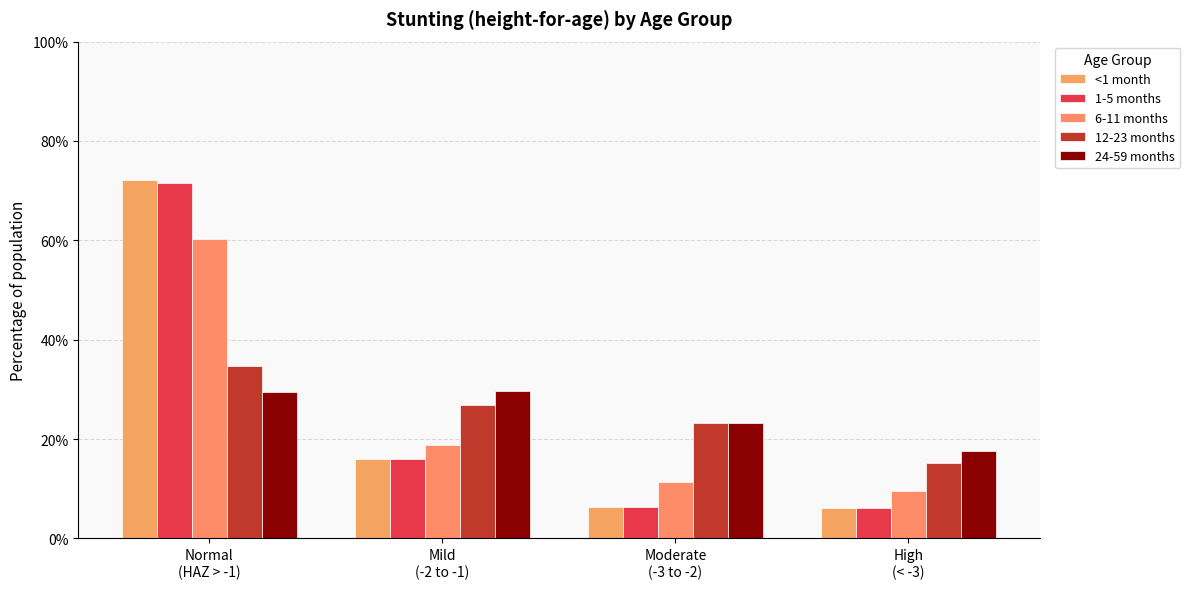

The value of 6-11 months at High
(< -3) is 0.1. True or false?

False